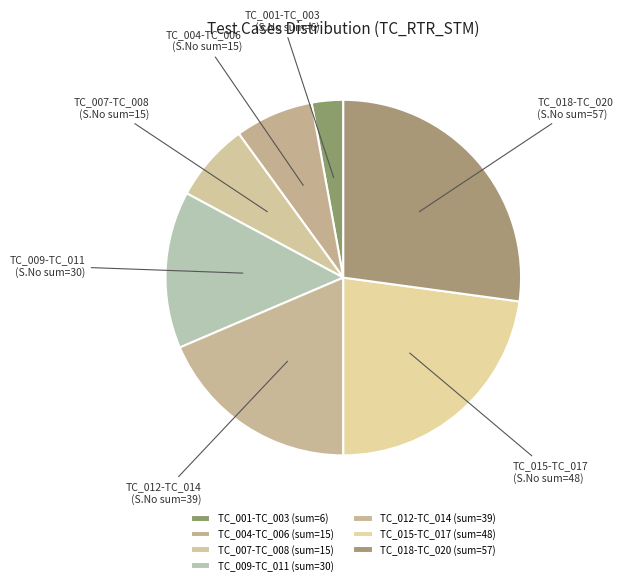

What is the ratio of the value at TC_007-TC_008 to the value at TC_009-TC_011?

0.5